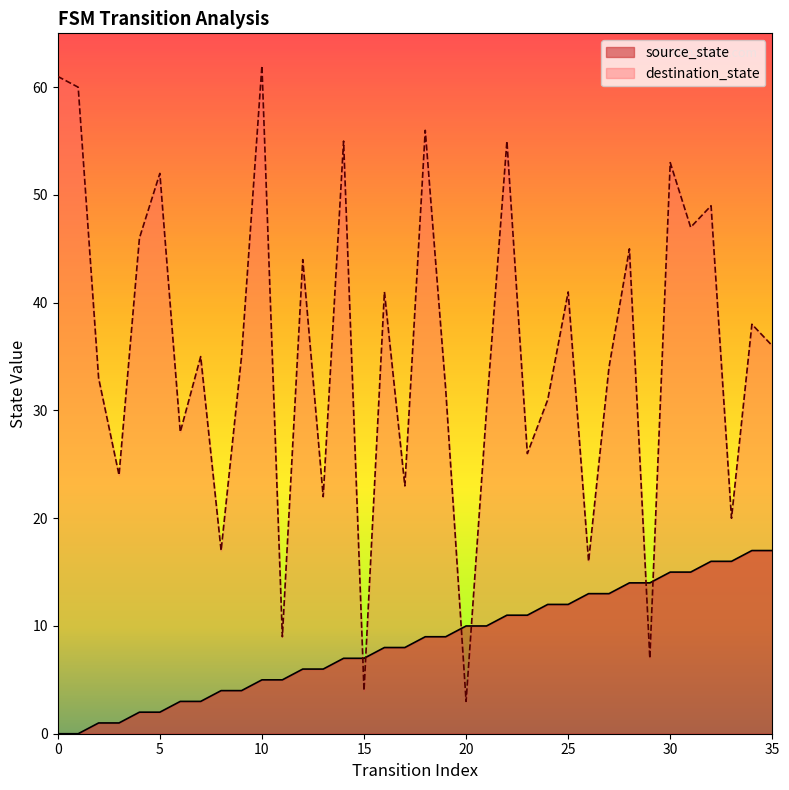

What is the average value of the destination_state series?

35